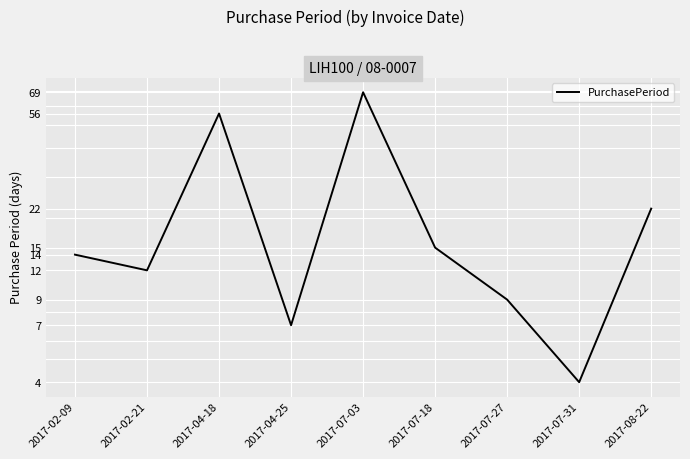

What is the difference between the maximum and minimum values?

65